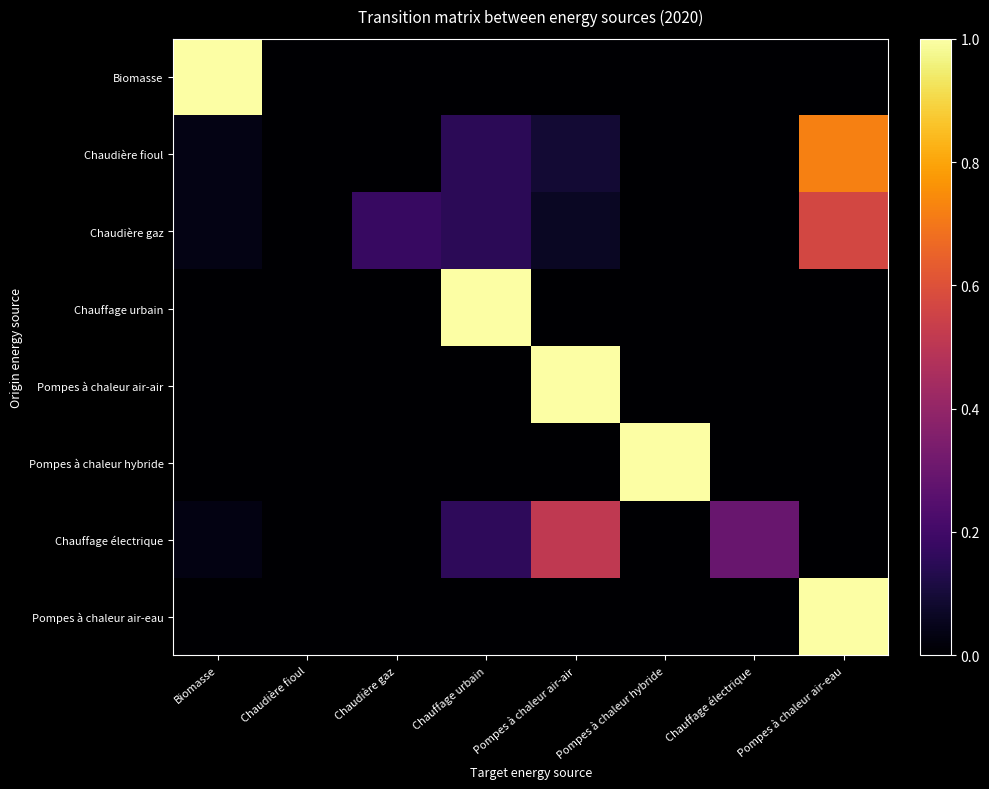

What is the greatest value displayed?

1.0